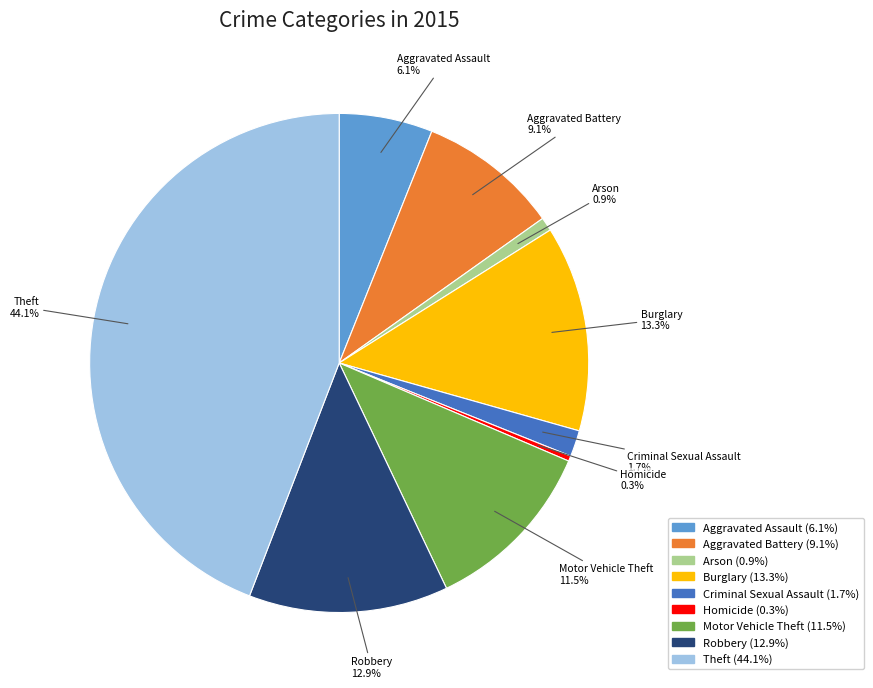

How many slices are in this pie chart?

9